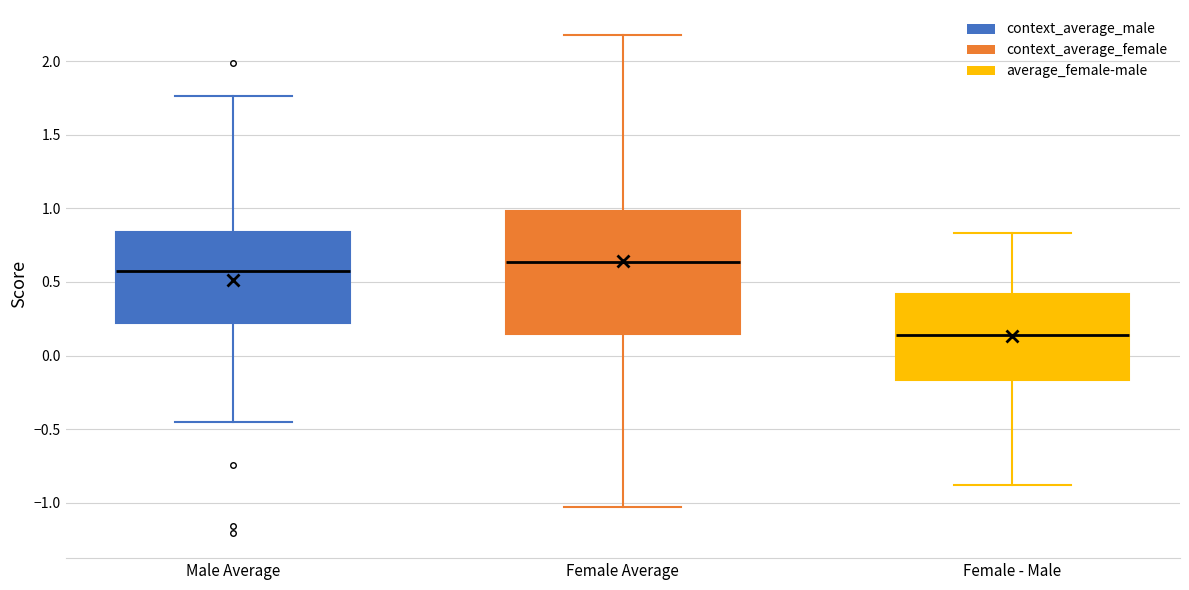

Reading left to right, read every box against the y-axis: the position of its median line, the range the box covers, and the ends of its whiskers. The values are not printed on the chart, so give them approximately, as read against the axis.

Male Average: median 0.60, box 0.20 to 0.85, whiskers -0.45 to 1.75
Female Average: median 0.65, box 0.15 to 1.00, whiskers -1.05 to 2.20
Female - Male: median 0.15, box -0.15 to 0.40, whiskers -0.90 to 0.85